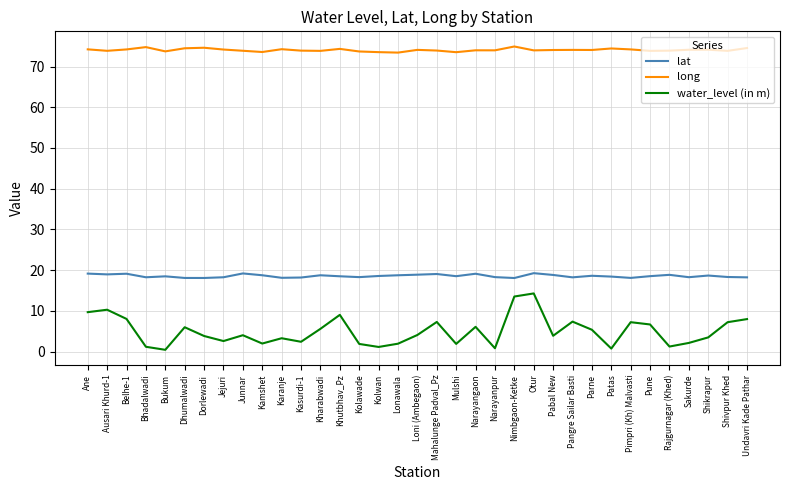

What is the sum of all long values?

2592.0